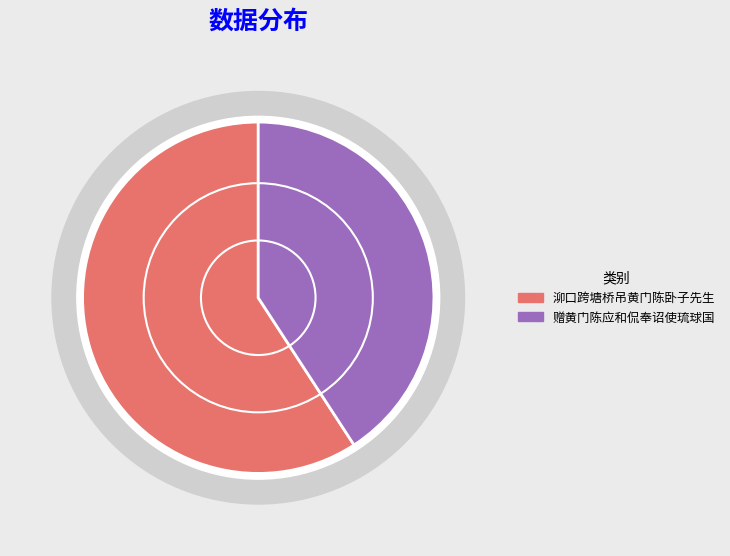

Is it true that 赠黄门陈应和侃奉诏使琉球国 is 31% of the pie?

False